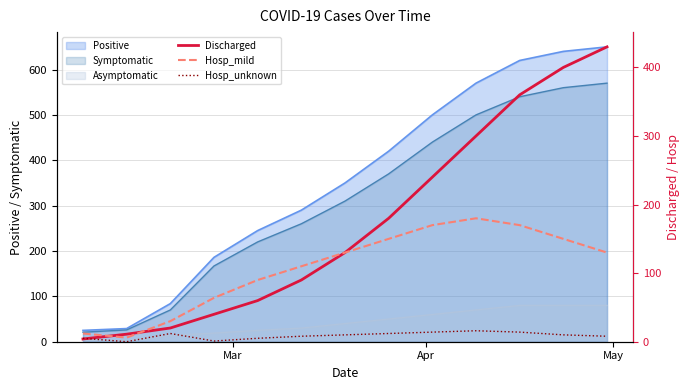

How many lines are shown in the chart?

3